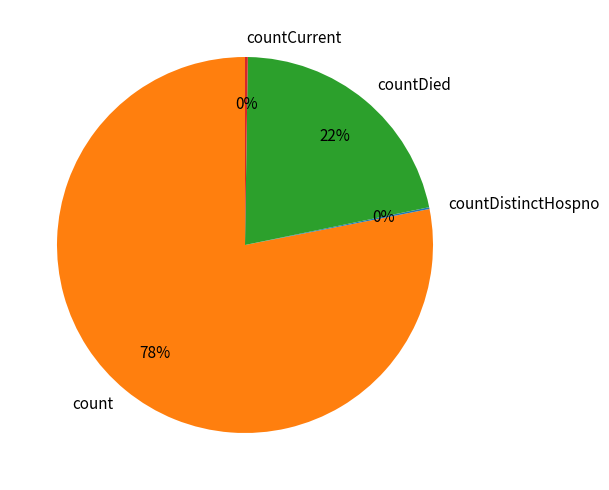

Is there a majority slice in this chart?

Yes